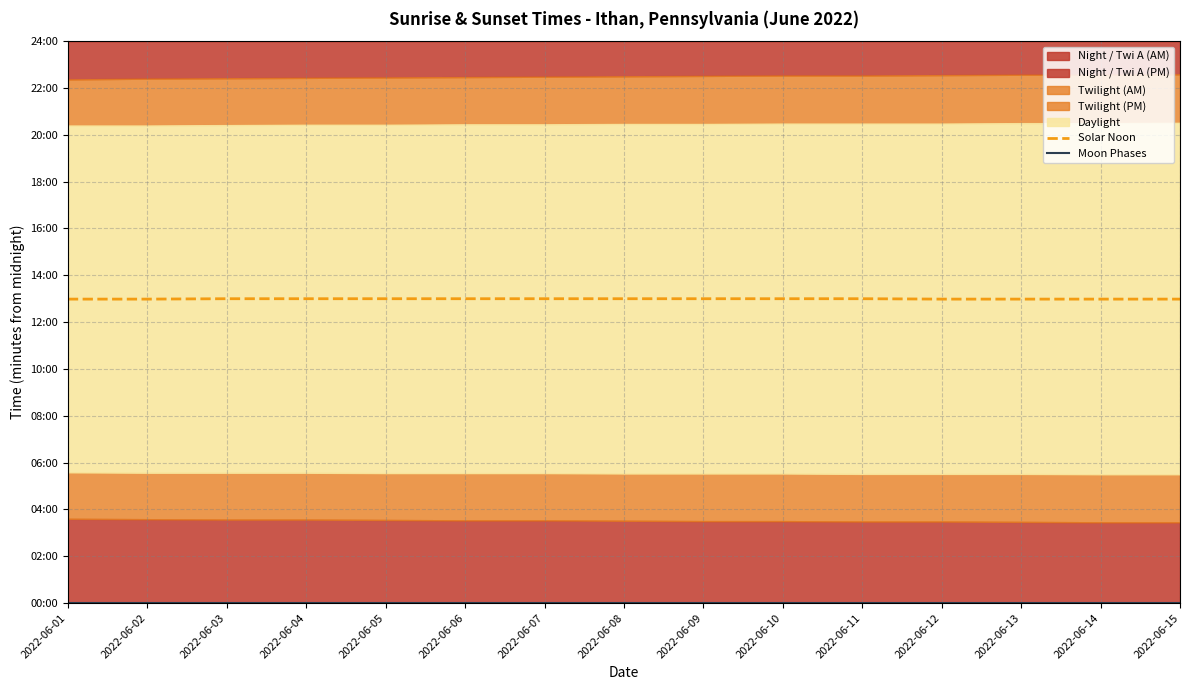

How many data points in Solar Noon are less than 780?

6